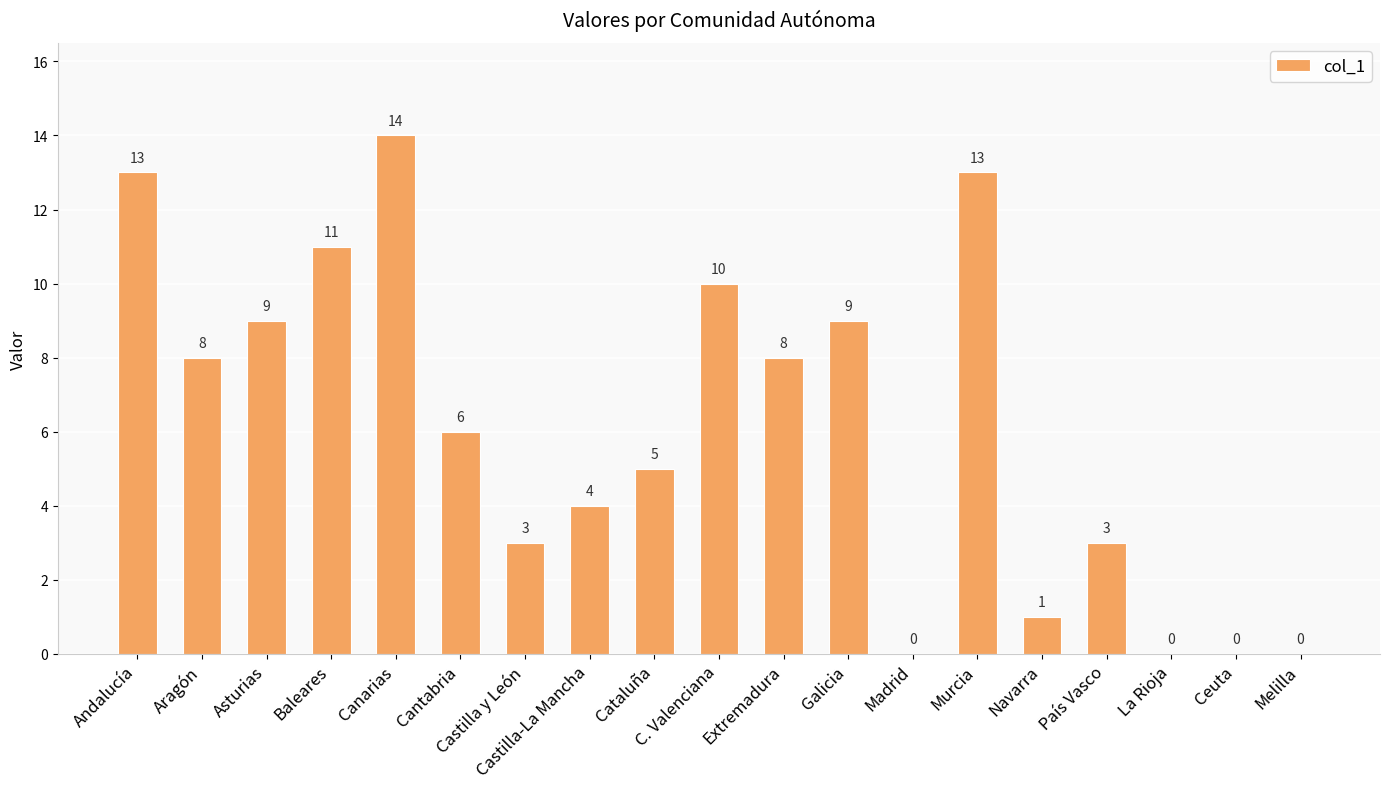

What is the greatest value displayed?

14